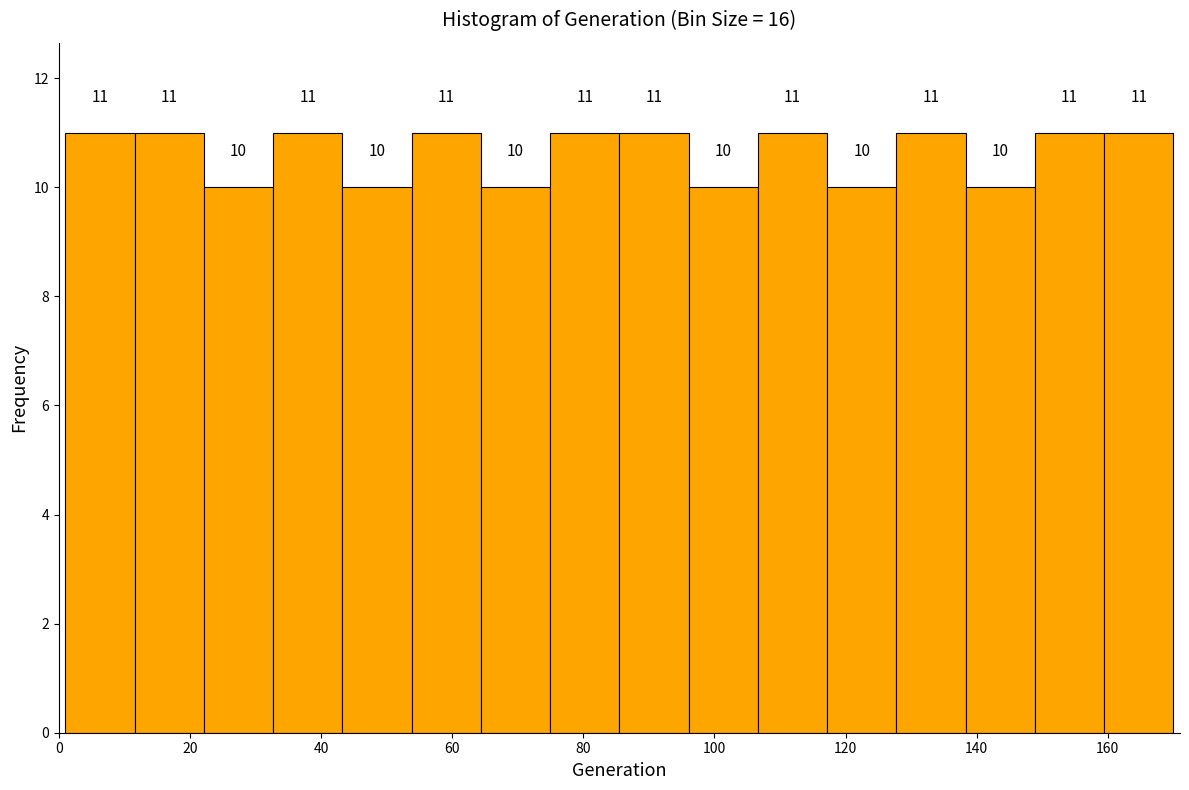

Reading left to right, list every bar in this chart as the range it spans on the x-axis followed by its height. The bar edges are not printed on the chart, so give them approximately, as read against the axis.

2 to 12: 11
12 to 22: 11
22 to 32: 10
32 to 44: 11
44 to 54: 10
54 to 64: 11
64 to 74: 10
74 to 86: 11
86 to 96: 11
96 to 106: 10
106 to 118: 11
118 to 128: 10
128 to 138: 11
138 to 148: 10
148 to 160: 11
160 to 170: 11